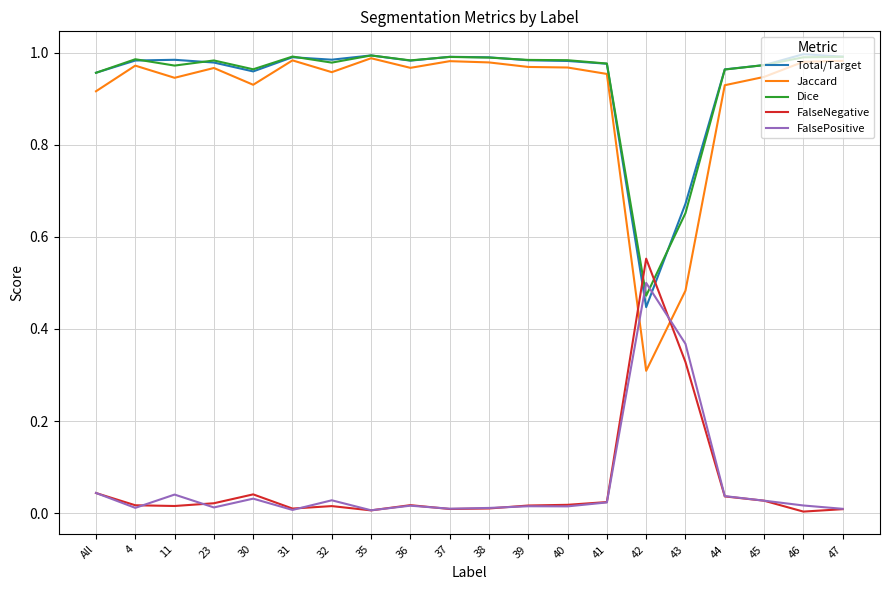

The FalsePositive series shows 0.5 at 42. True or false?

True